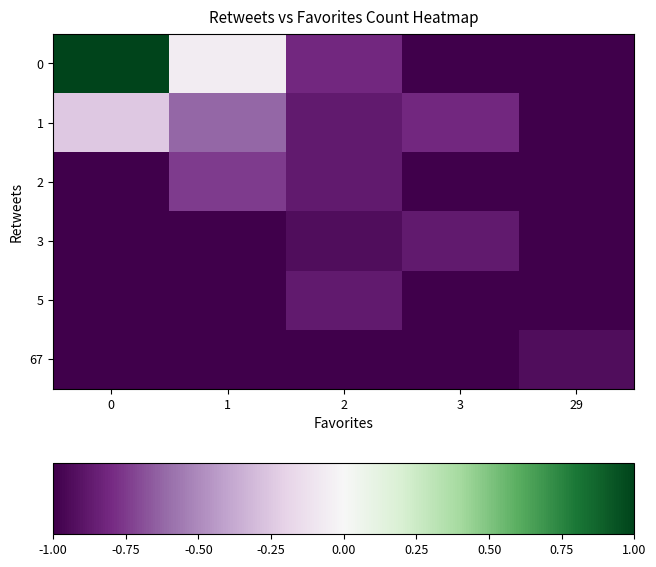

How many distinct data groups are displayed?

6